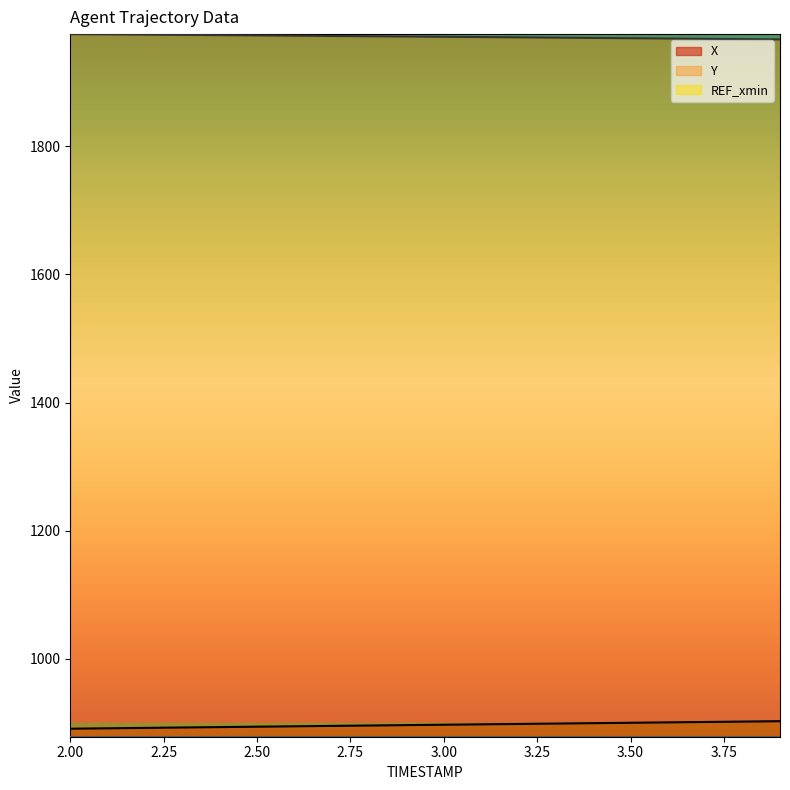

Does the chart display data point markers on the line(s)?

No